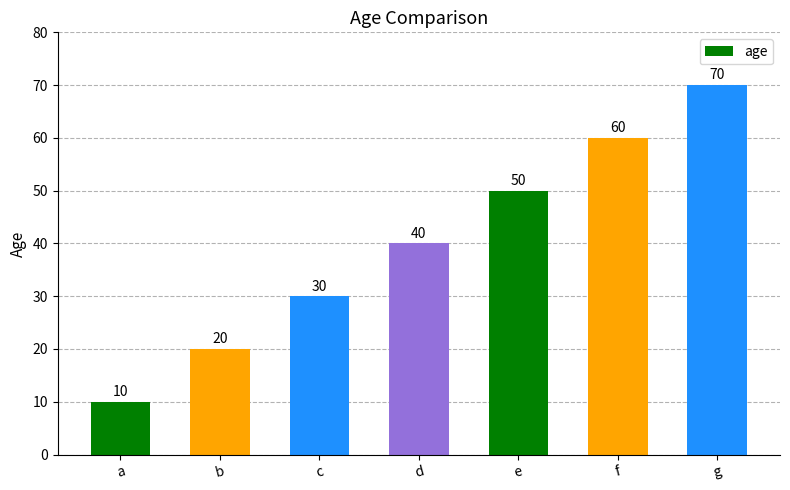

What is the value of the 7th bar from the left?

70